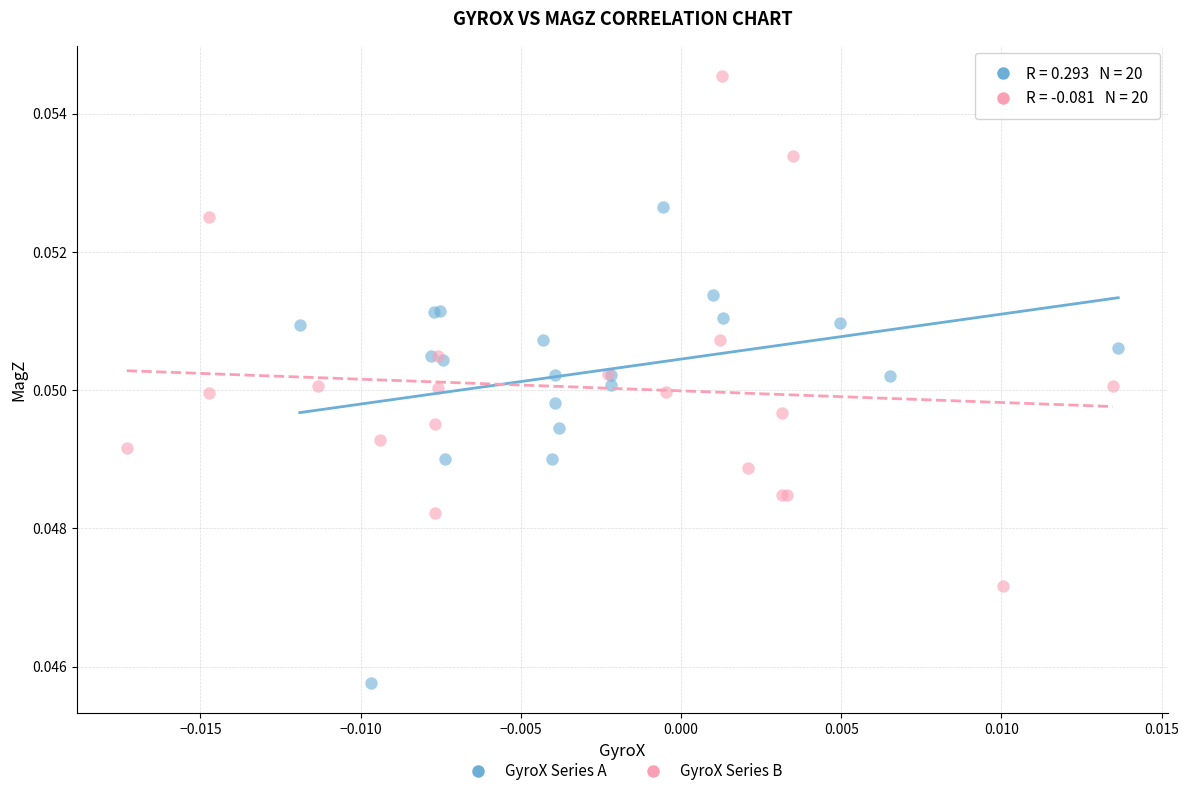

Which series has the widest spread of Y values?

GyroX Series B